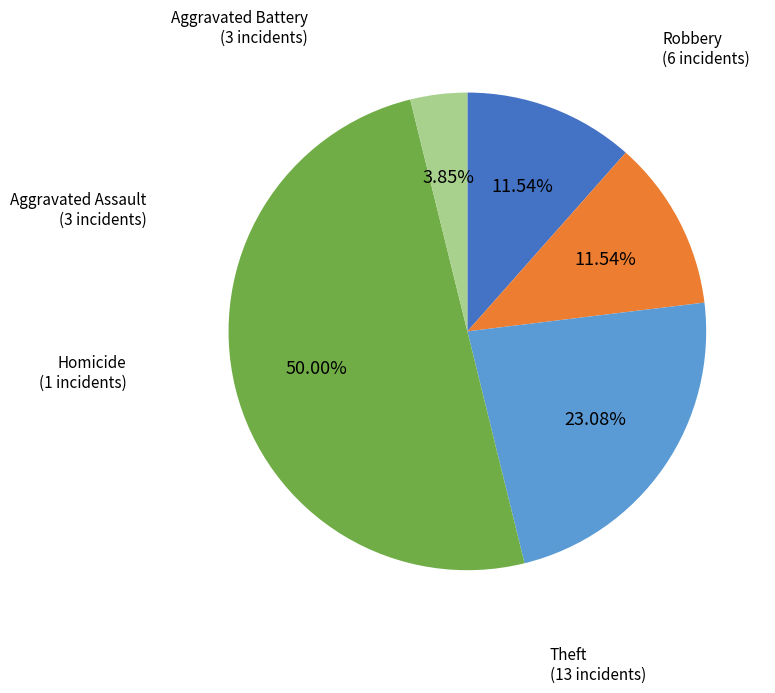

Is Robbery the majority of the pie?

No